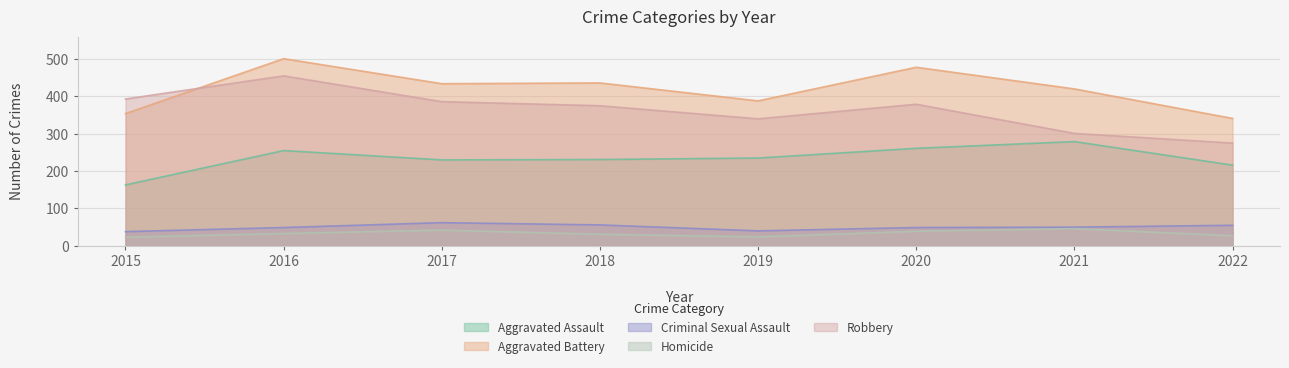

What is the value of the Aggravated Battery point at the 6th from the left?

478